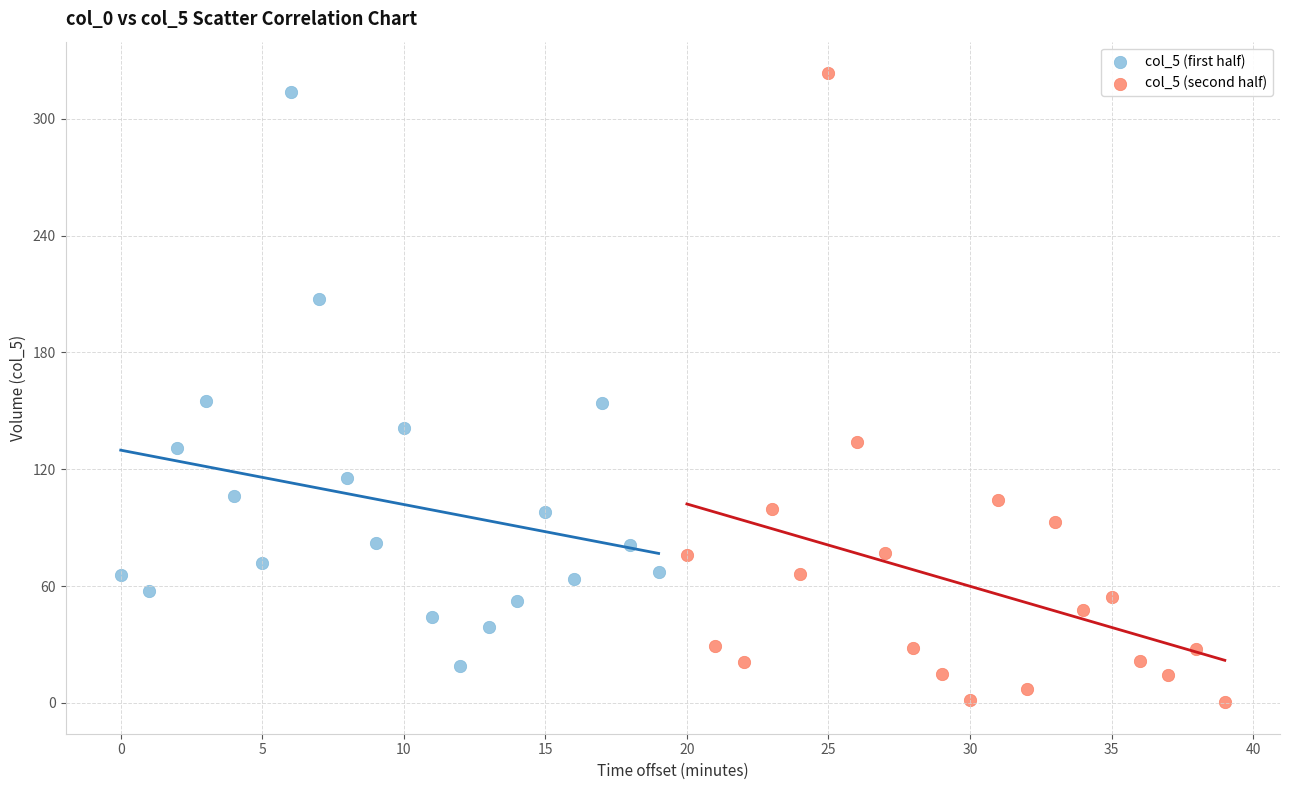

Which series has the largest Y range (max minus min)?

col_5 (second half)